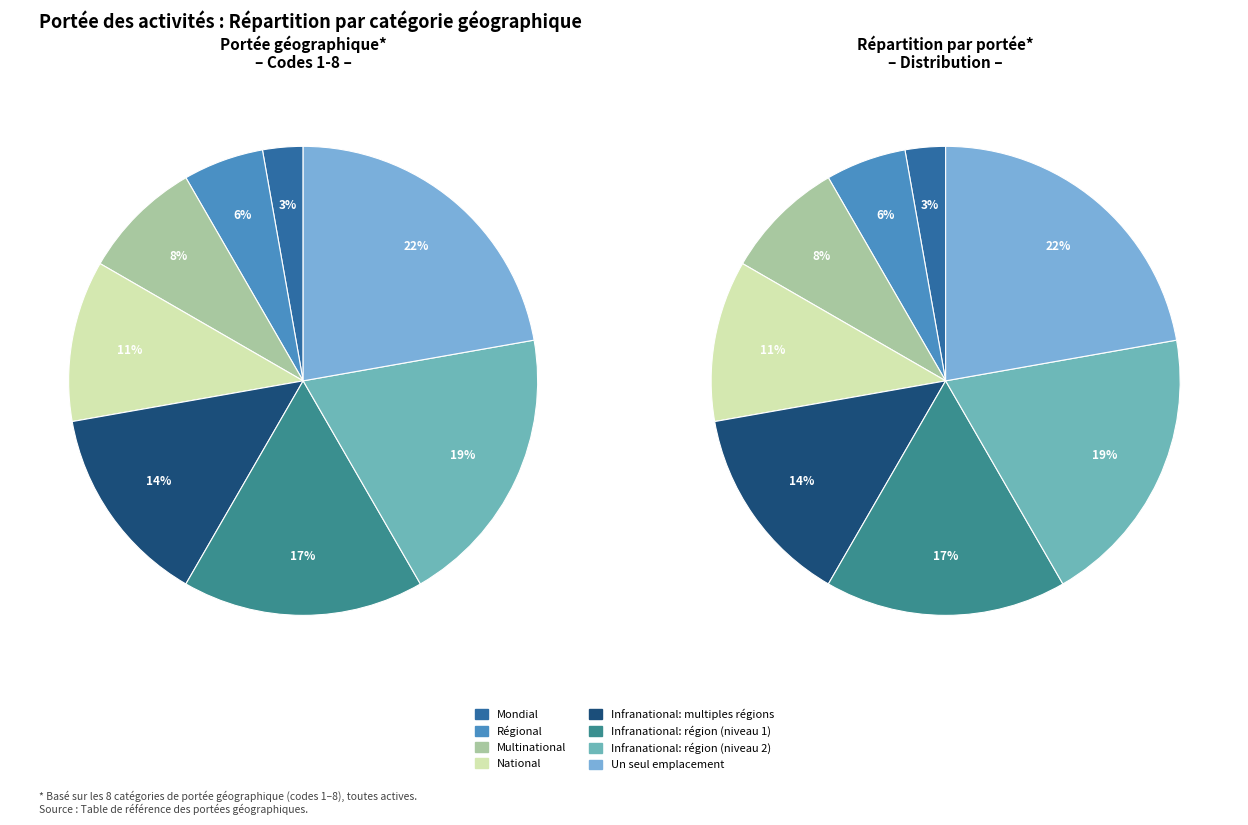

What is the ratio of the value at Infranational: région (niveau 1) to the value at Mondial?

6.0